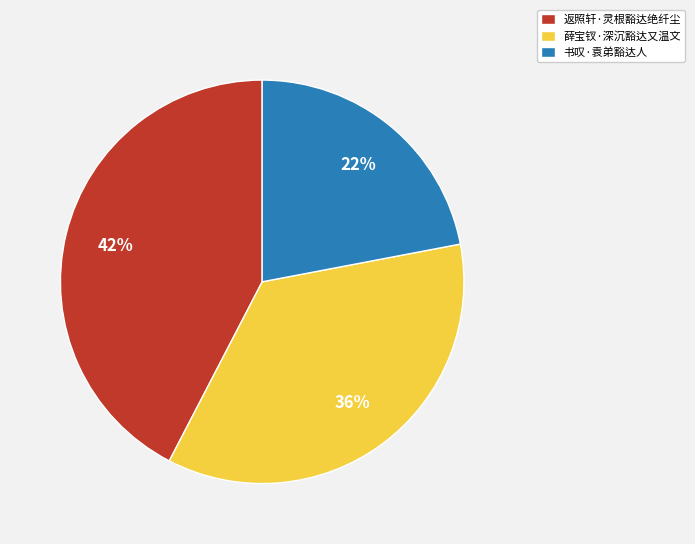

Which category has the biggest portion of the pie?

返照轩·灵根豁达绝纤尘